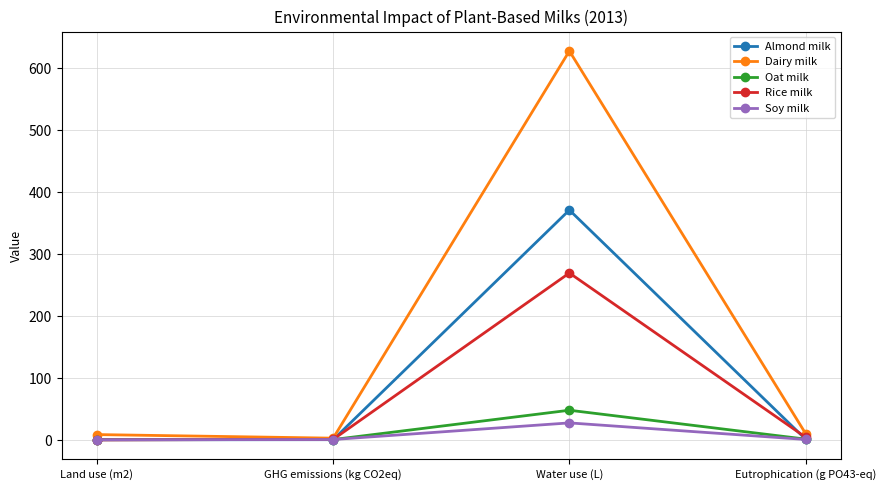

Between Land use (m2) and Water use (L), which series saw the biggest shift?

Dairy milk